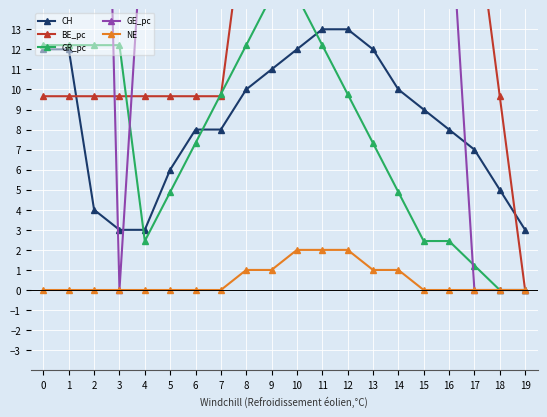

The BE_pc series shows 16.0 at 1. True or false?

False